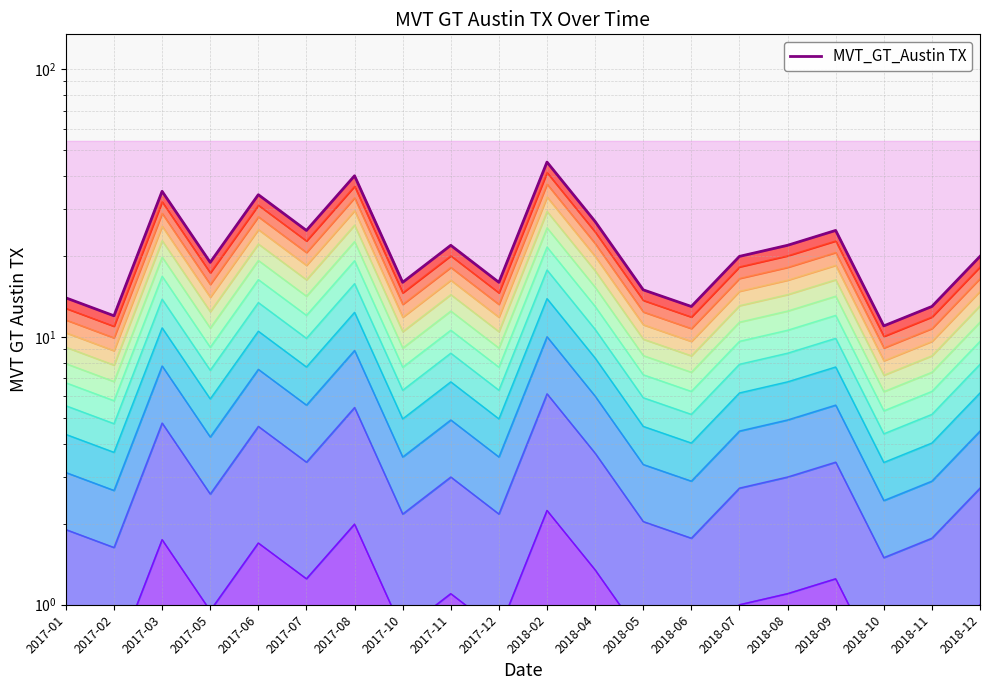

How many categories are shown in the chart?

20